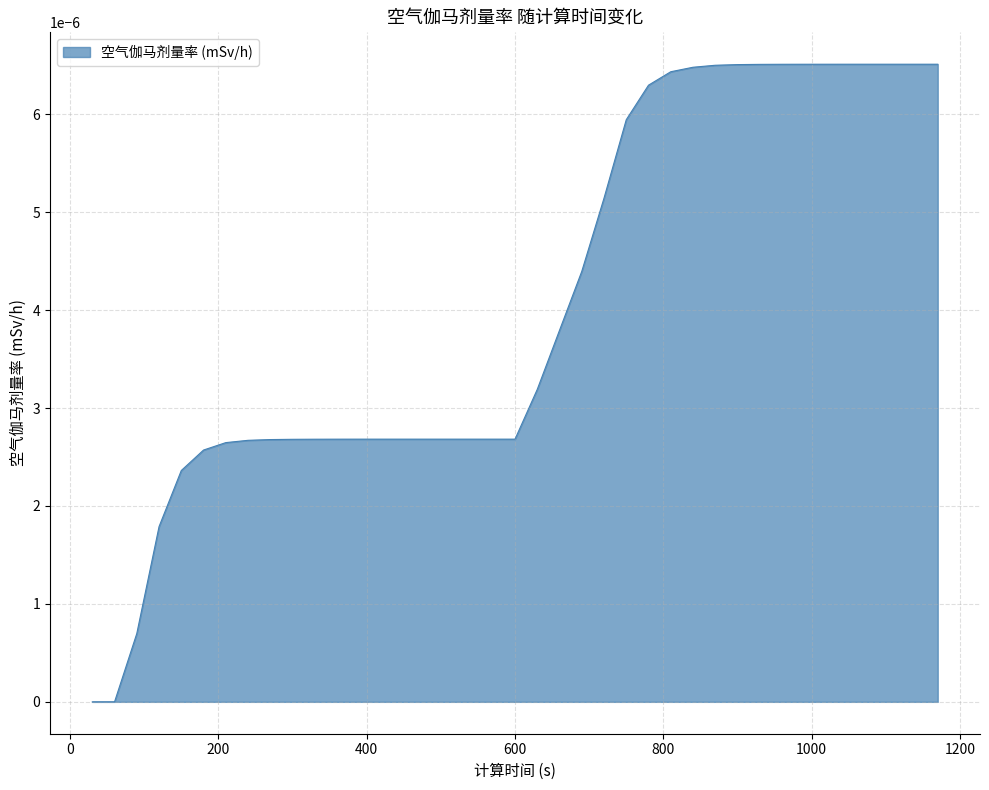

Does the chart display data point markers on the line(s)?

No